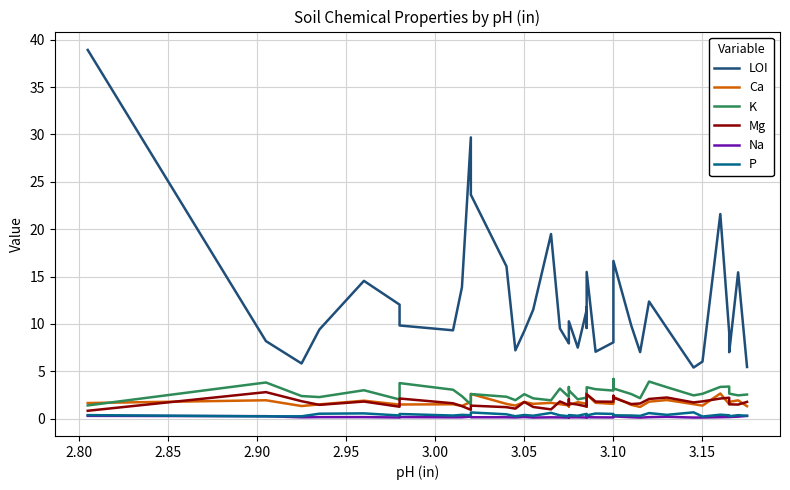

Reading right to left, transcribe all the data shown in this chart.

LOI: 5.5	15.4	7.0	9.1	21.6	6.0	5.4	9.6	12.4	7.0	9.8	16.6	13.3	8.1	7.1	15.5	9.6	11.8	11.5	7.5	10.3	8.0	8.0	9.5	19.5	11.5	9.3	7.2	16.1	23.6	29.7	13.9	9.3	9.8	12.0	14.6	9.4	5.8	8.2	38.9
Ca: 1.3	1.9	1.8	1.5	2.7	1.4	1.5	2.0	1.8	1.2	1.5	2.3	1.7	1.6	1.7	2.6	1.7	1.3	1.6	1.7	1.5	1.3	1.4	1.5	1.7	1.6	1.8	1.4	1.6	2.6	1.8	1.3	1.5	1.5	1.5	1.9	1.5	1.3	1.9	1.7
K: 2.6	2.5	2.6	3.4	3.4	2.6	2.5	3.3	3.9	2.2	2.6	3.2	4.2	3.0	3.1	3.3	2.0	2.7	2.2	2.0	3.0	3.3	2.3	3.2	1.9	2.1	2.6	2.0	2.3	2.6	1.5	2.4	3.1	3.8	2.0	3.0	2.3	2.4	3.8	1.4
Mg: 1.8	1.5	1.5	2.2	2.1	1.8	1.7	2.2	2.1	1.6	1.5	2.2	2.4	1.8	1.8	2.6	1.4	1.5	1.3	1.5	1.6	2.1	1.4	1.8	1.0	1.2	1.8	1.1	1.2	1.4	0.9	1.3	1.6	2.1	1.3	1.8	1.5	1.8	2.8	0.8
Na: 0.3	0.2	0.2	0.2	0.2	0.1	0.1	0.2	0.2	0.1	0.2	0.2	0.2	0.1	0.1	0.2	0.2	0.1	0.1	0.1	0.1	0.2	0.1	0.1	0.1	0.1	0.2	0.1	0.2	0.2	0.2	0.1	0.1	0.2	0.1	0.2	0.2	0.1	0.3	0.3
P: 0.3	0.4	0.3	0.4	0.4	0.2	0.7	0.4	0.6	0.3	0.3	0.4	0.4	0.5	0.5	0.3	0.3	0.4	0.5	0.3	0.4	0.3	0.3	0.4	0.6	0.3	0.4	0.3	0.5	0.7	0.4	0.4	0.3	0.5	0.3	0.6	0.5	0.3	0.2	0.4